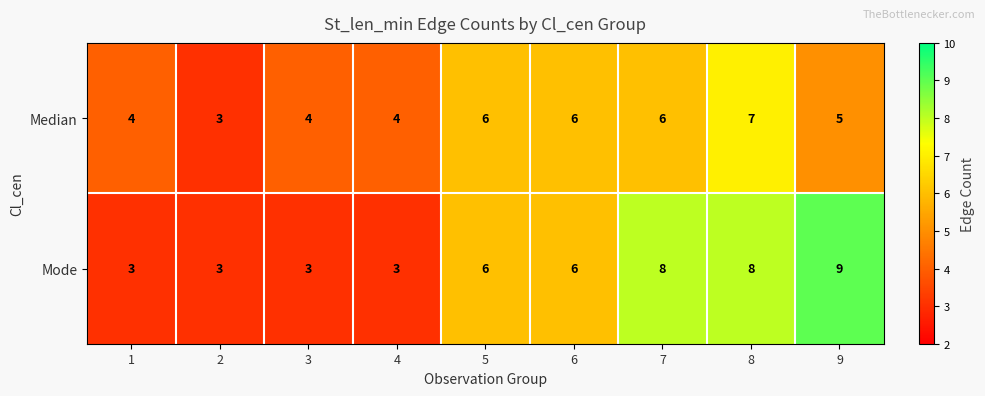

What is the minimum value for Median?

3